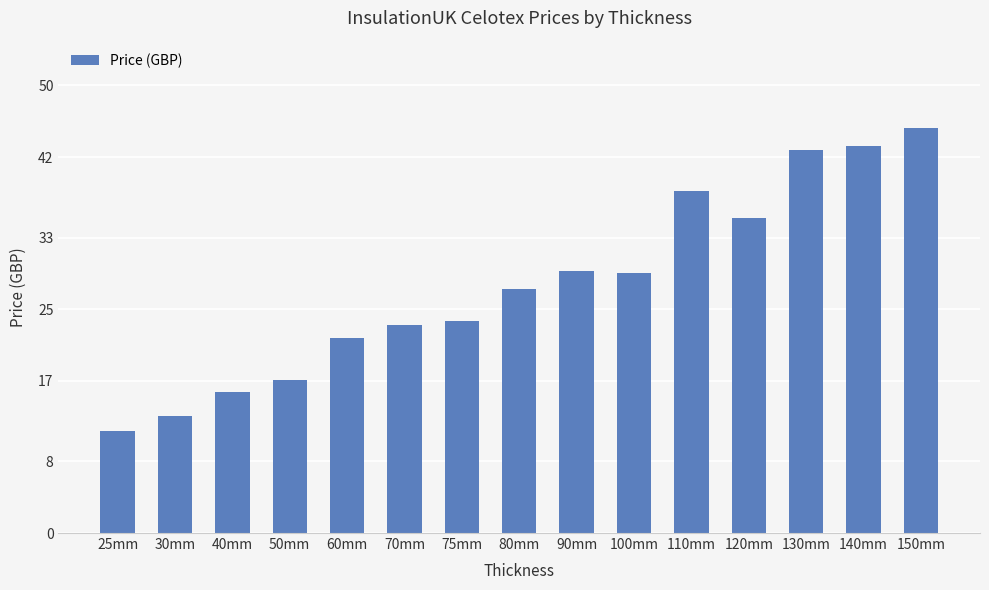

What is the change in value from 130mm to 140mm?

+0.5